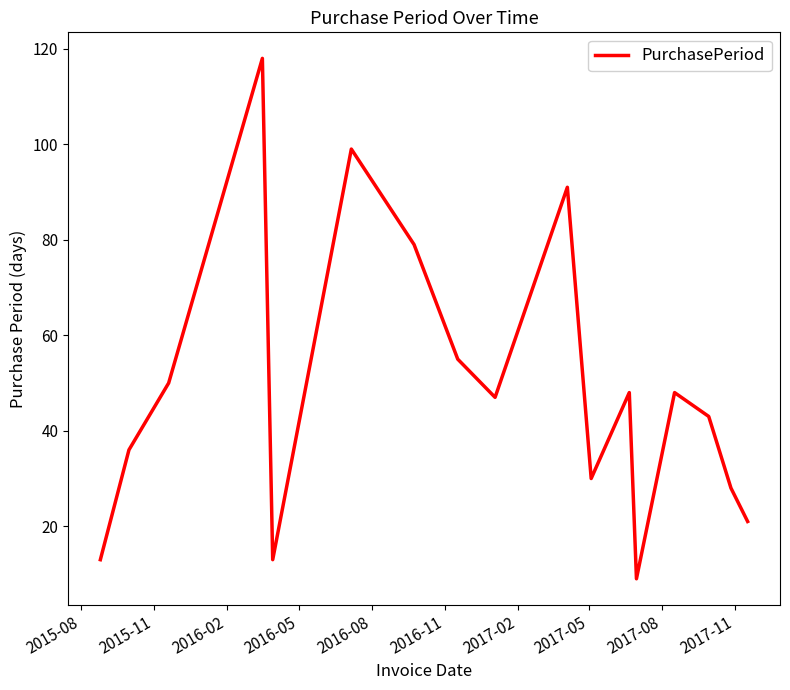

What is the difference between the maximum and minimum values?

109